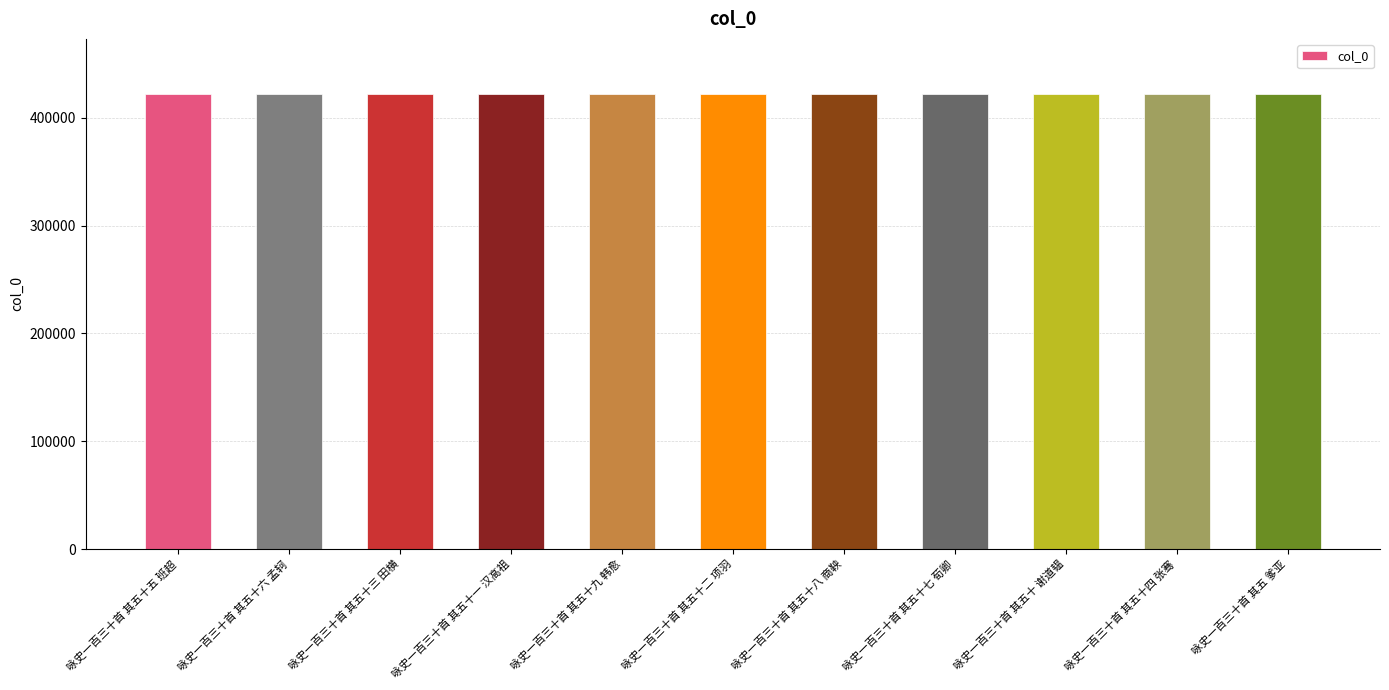

What is the minimum value shown in the chart?

422334